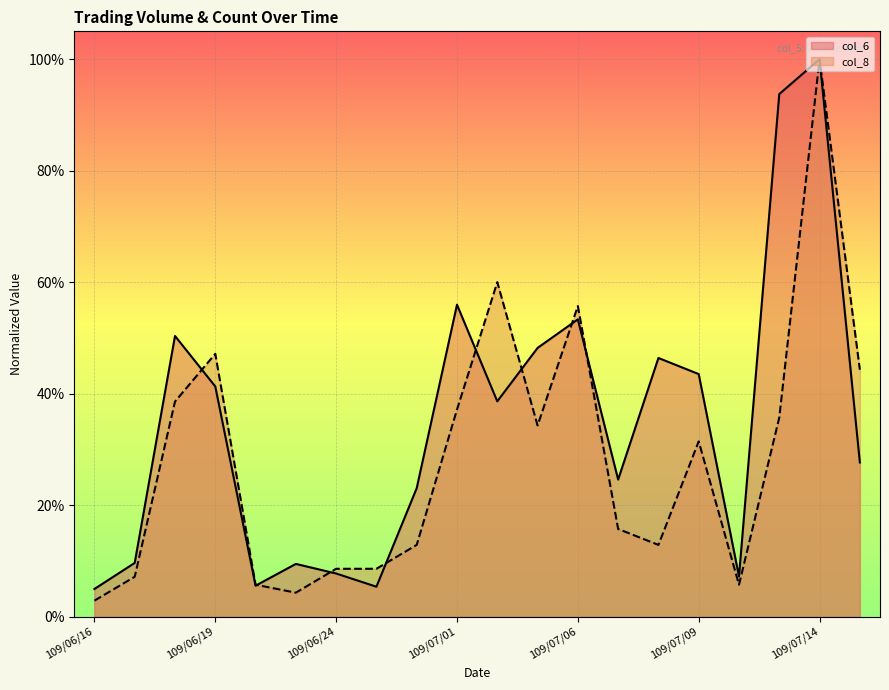

What position from the right is 109/06/17?

19